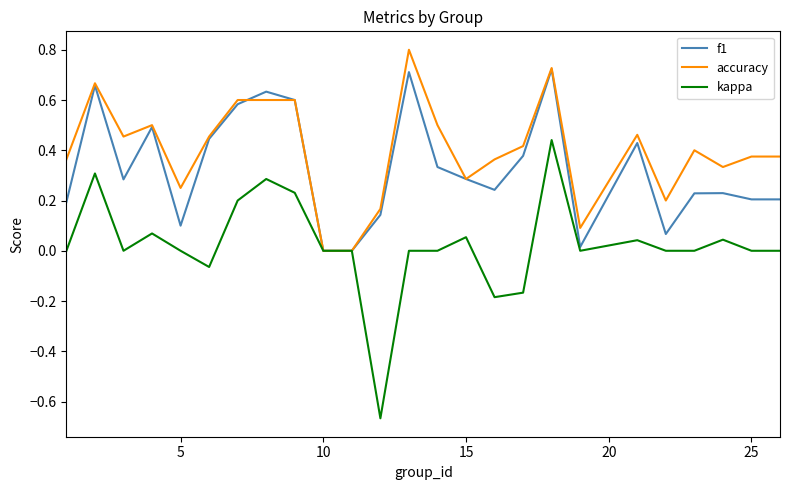

Which series has the largest total across all categories?

accuracy